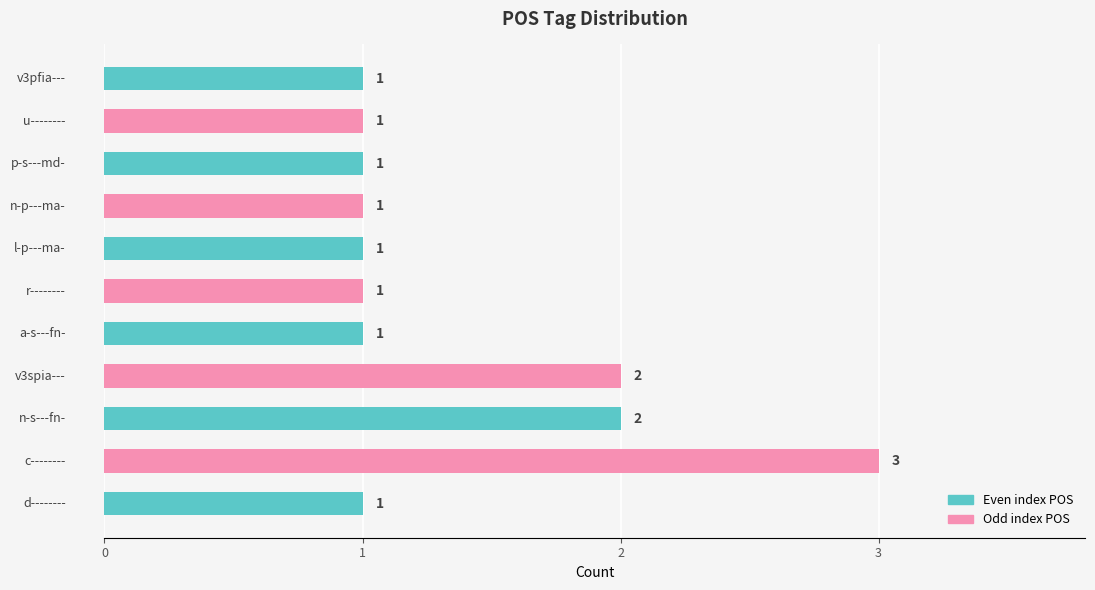

What is the greatest value displayed?

3